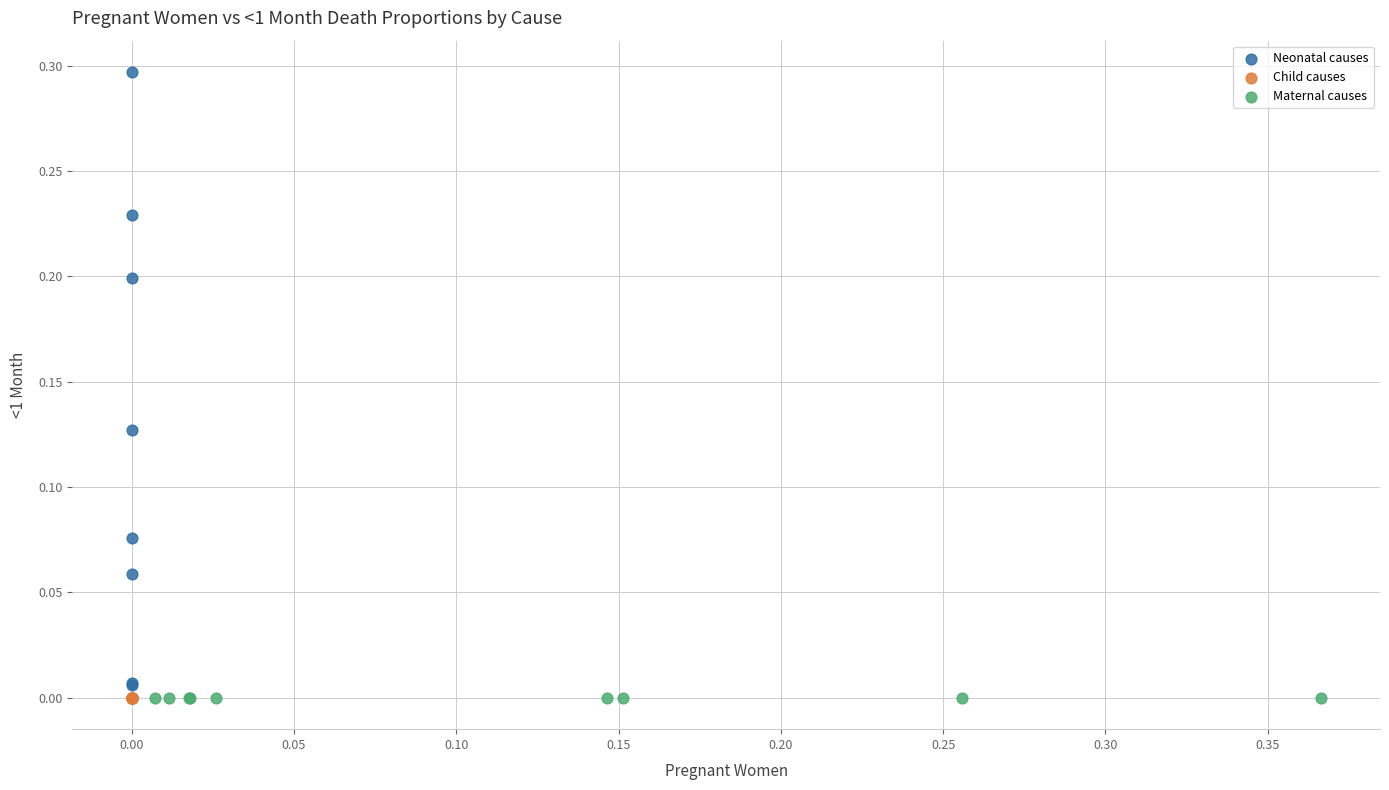

Which series reaches the maximum Y coordinate?

Neonatal causes